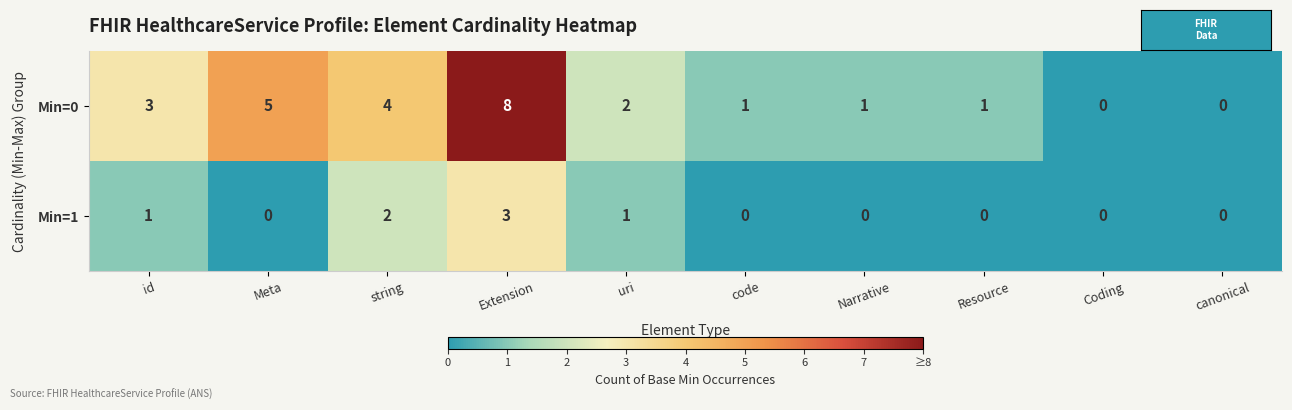

Is it true that Min=1 equals 3 at Extension?

True